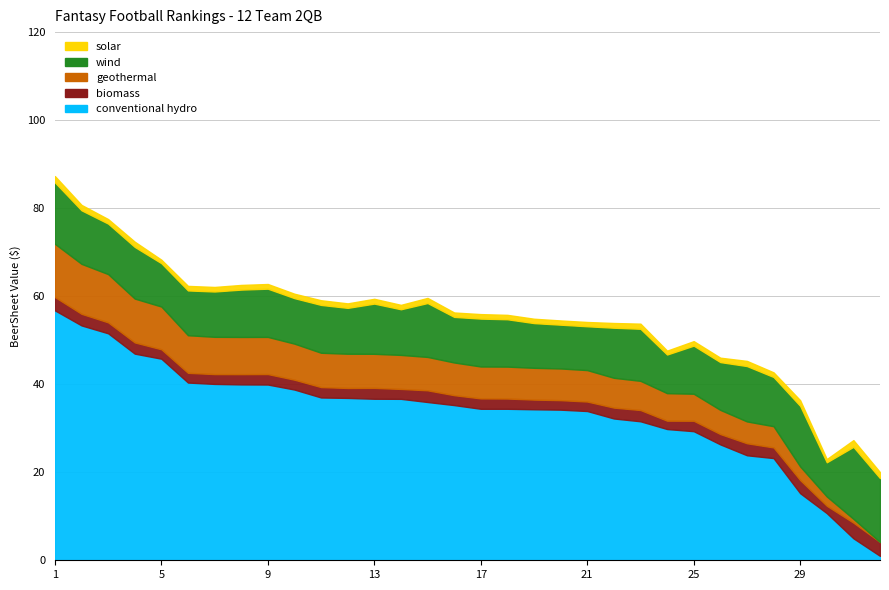

Which category has the highest value across all series?

1